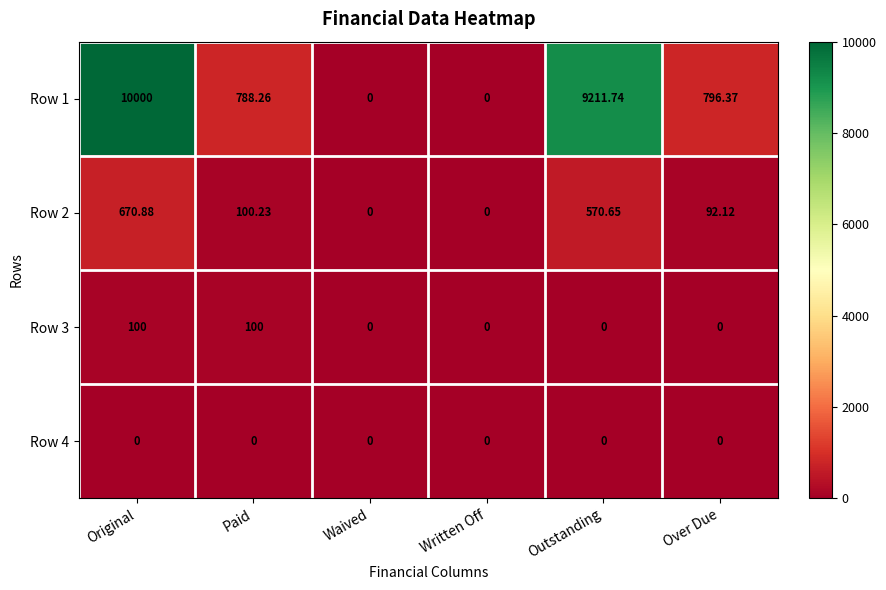

At which category is the sum across all series the highest?

Original